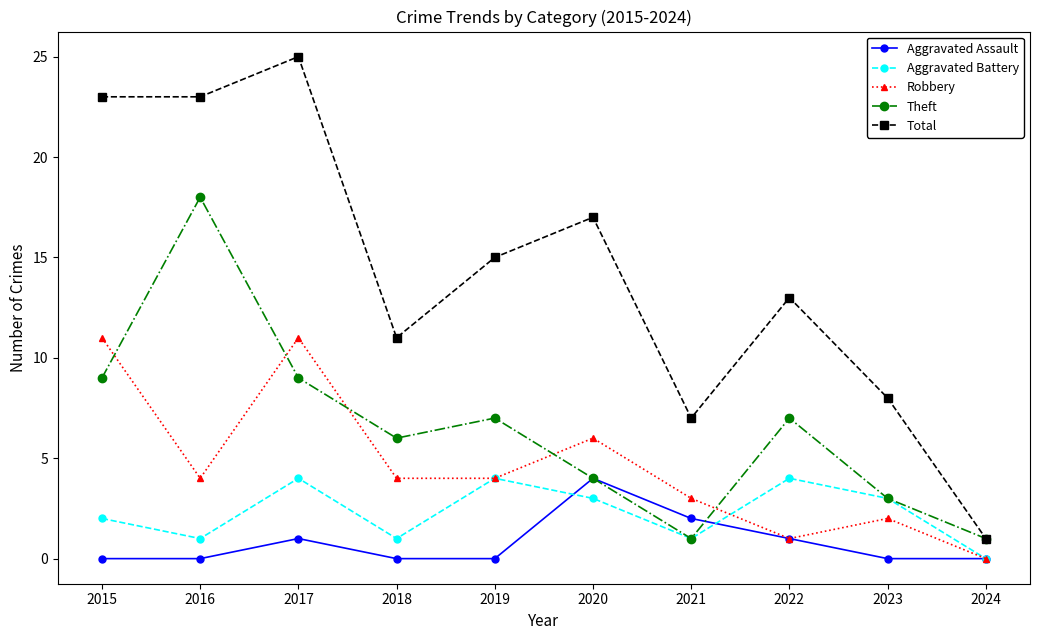

Rank the series at 2015 from lowest to highest value.

Aggravated Assault, Aggravated Battery, Theft, Robbery, Total